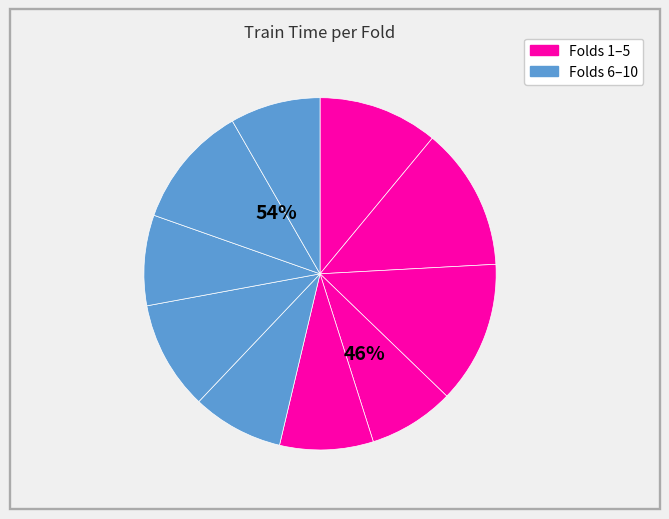

Count the number of slices in the pie.

10